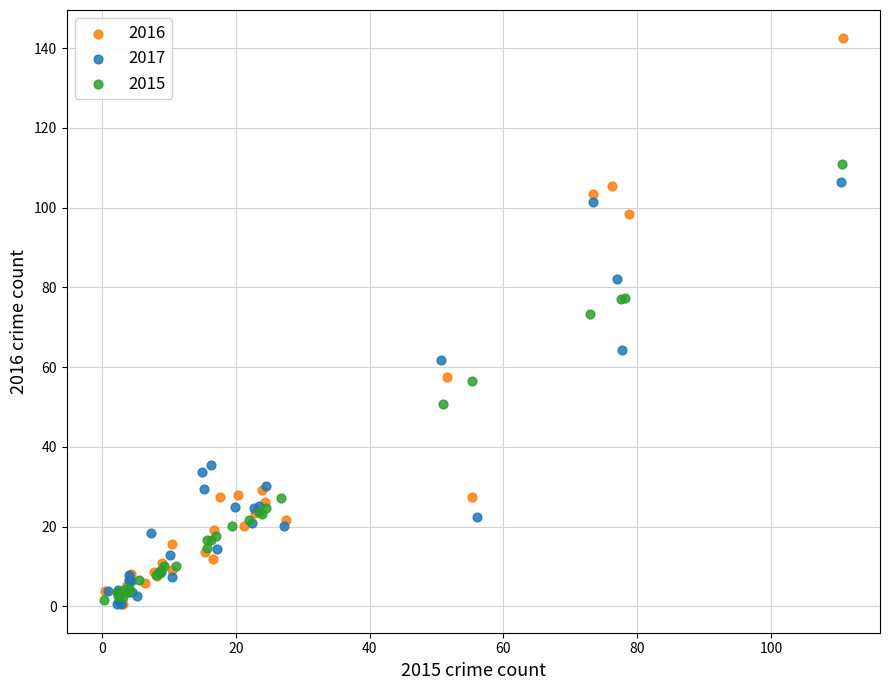

Which series reaches the maximum Y coordinate?

2016